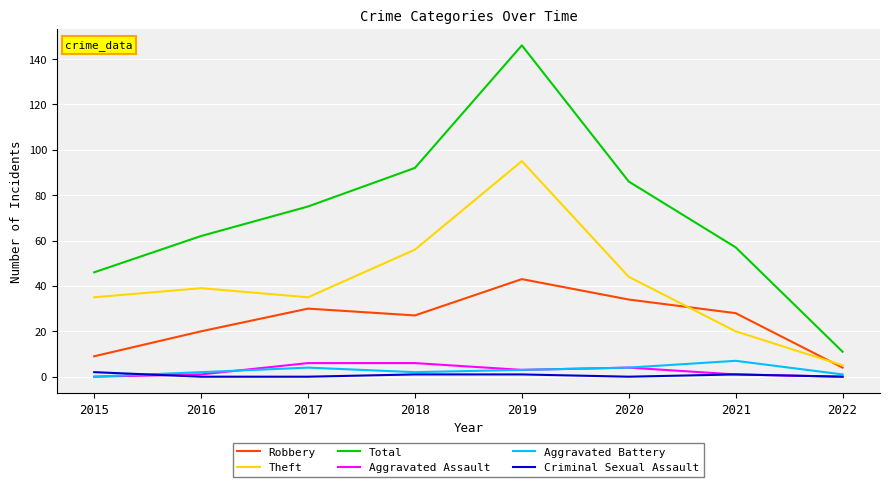

What is the difference between the maximum and minimum values in the Theft series?

90